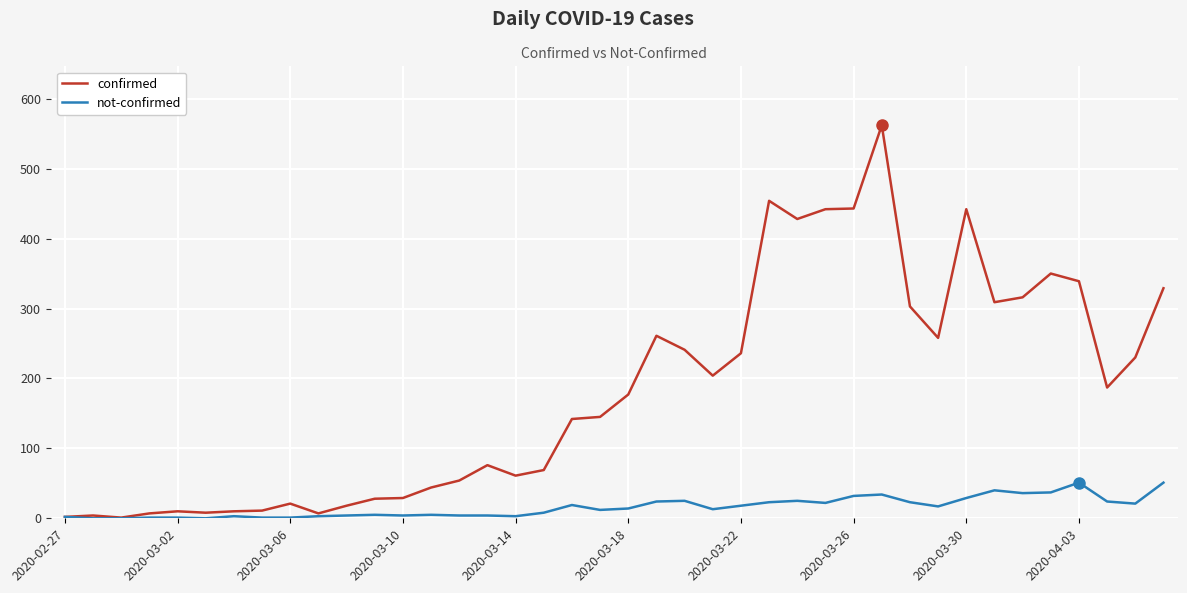

List the series in order of their peak value, lowest first.

not-confirmed, confirmed